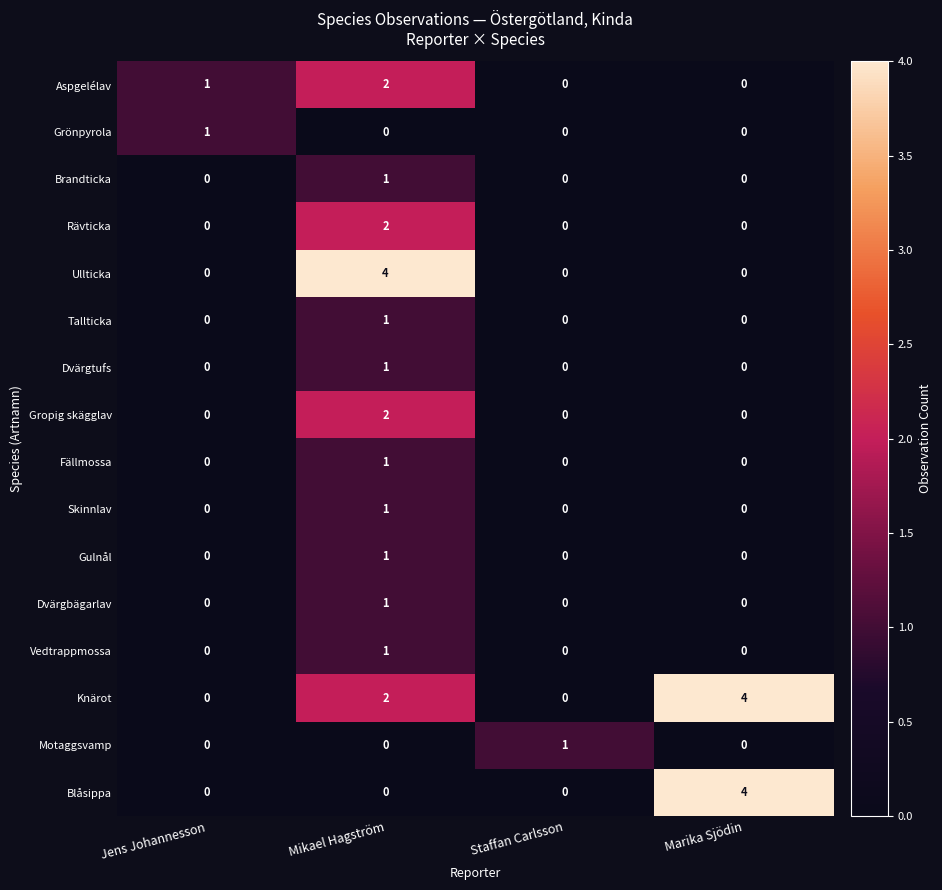

Is it true that Dvärgbägarlav equals 0 at Jens Johannesson?

True